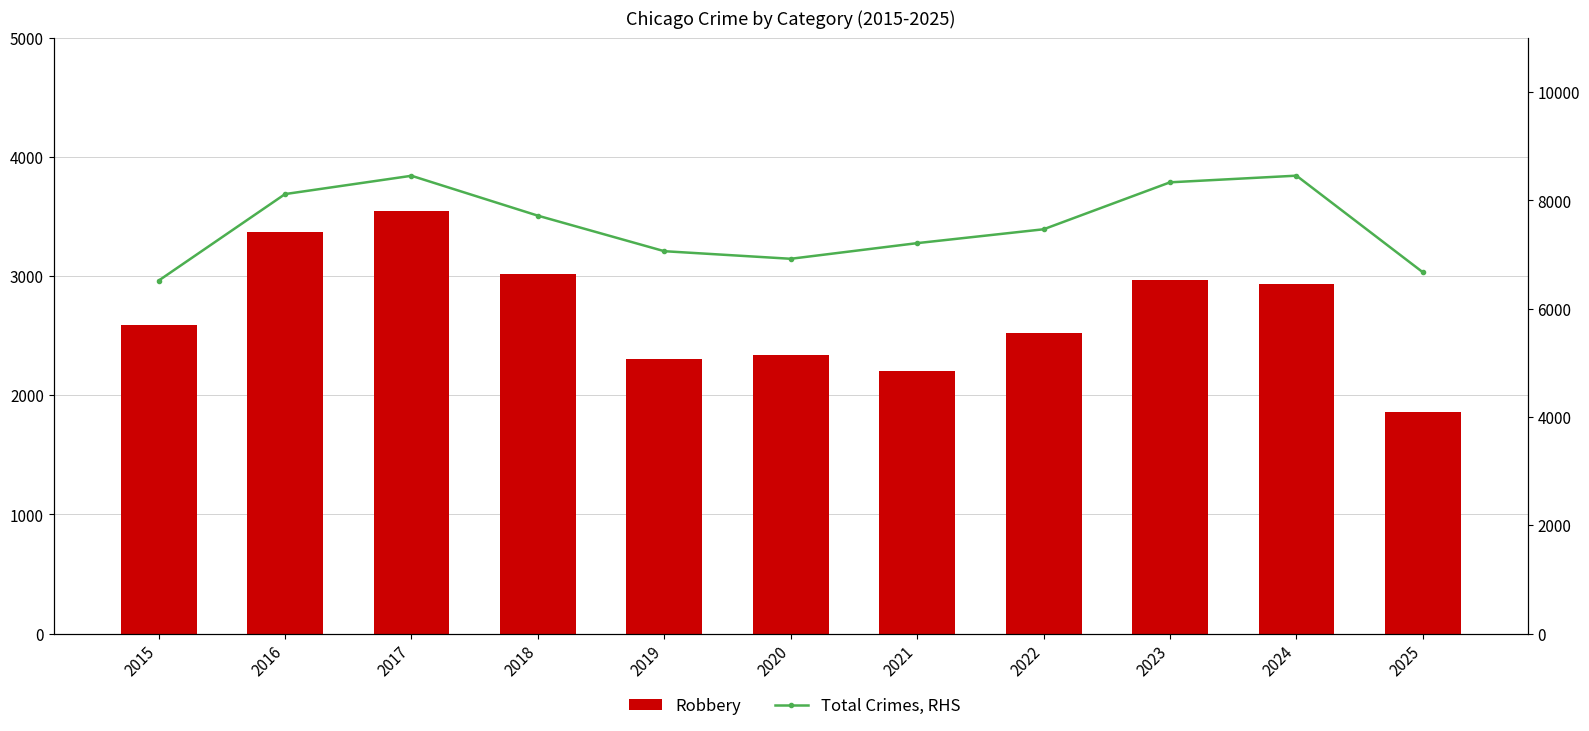

What is the difference between the highest and lowest values at 2022?

4942